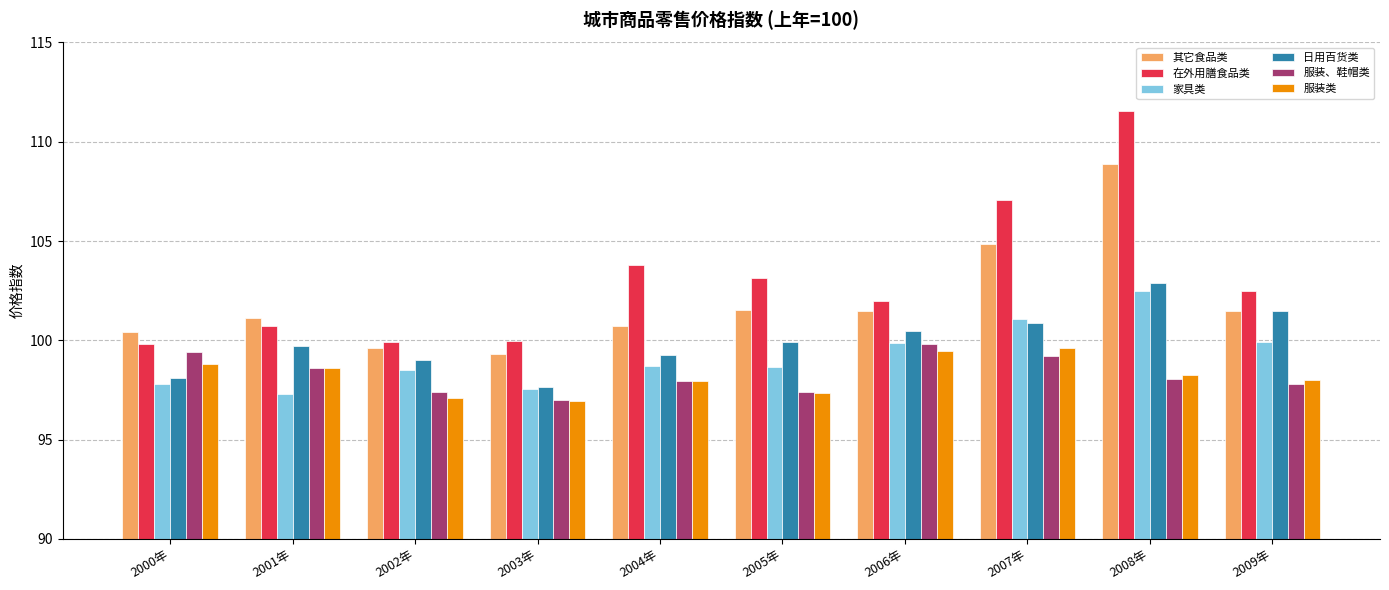

Is it true that 日用百货类 equals 99.0 at 2002年?

True